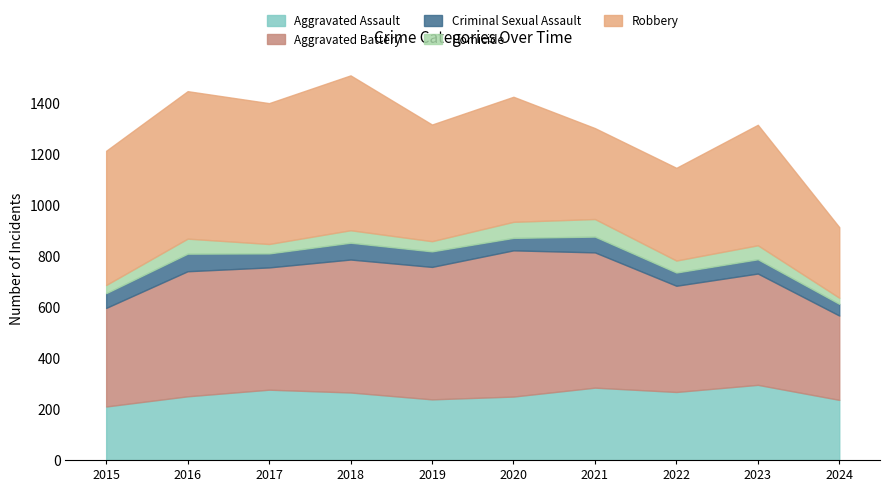

How many series are shown in this chart?

5